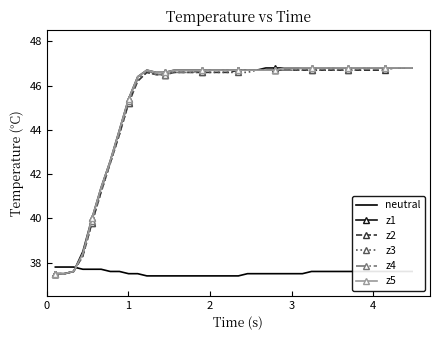

What is the maximum value for z5?

46.8